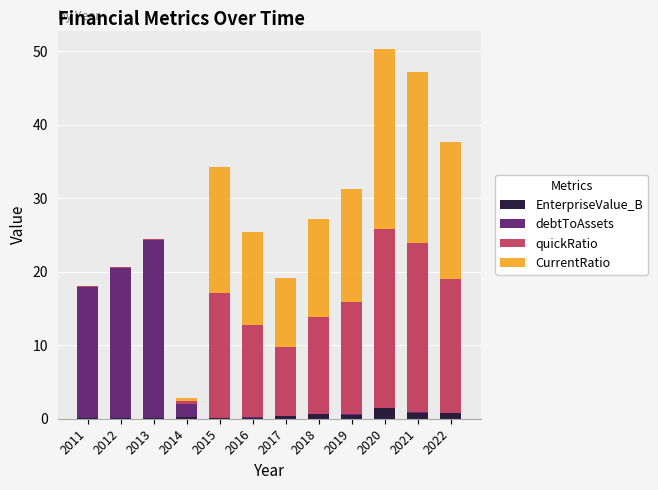

What is the maximum value for EnterpriseValue_B?

1.4